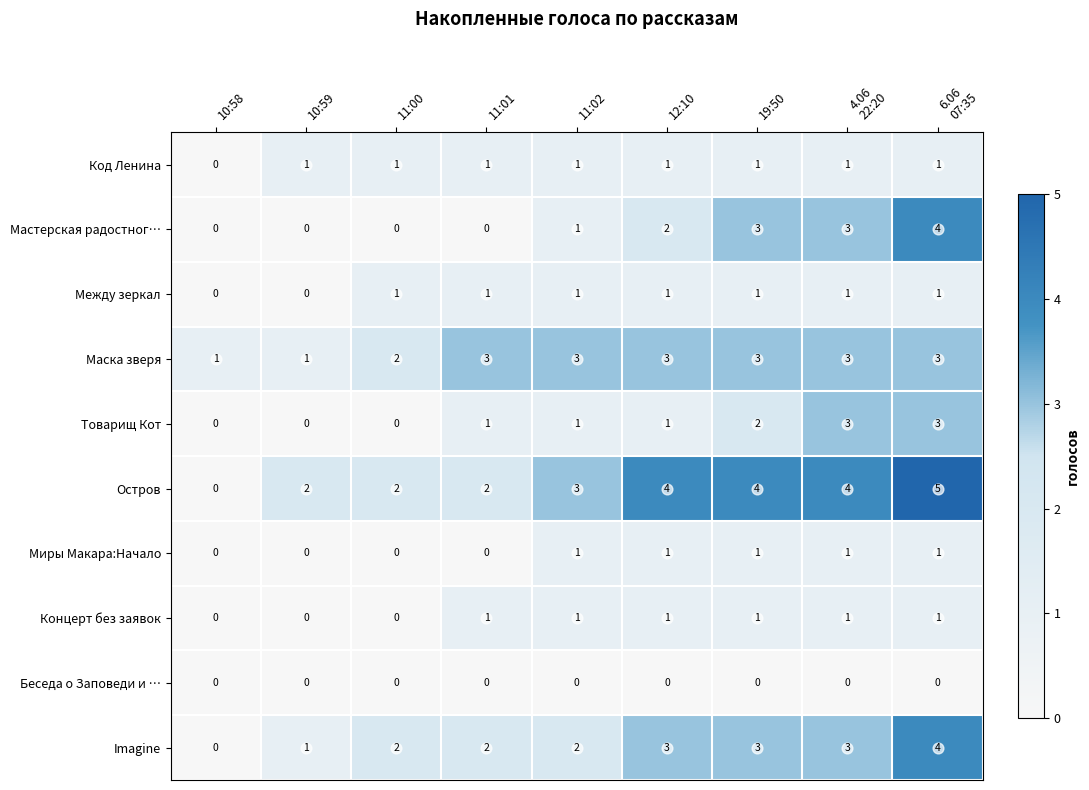

What is the approximate value of Маска зверя at 11:01?

3